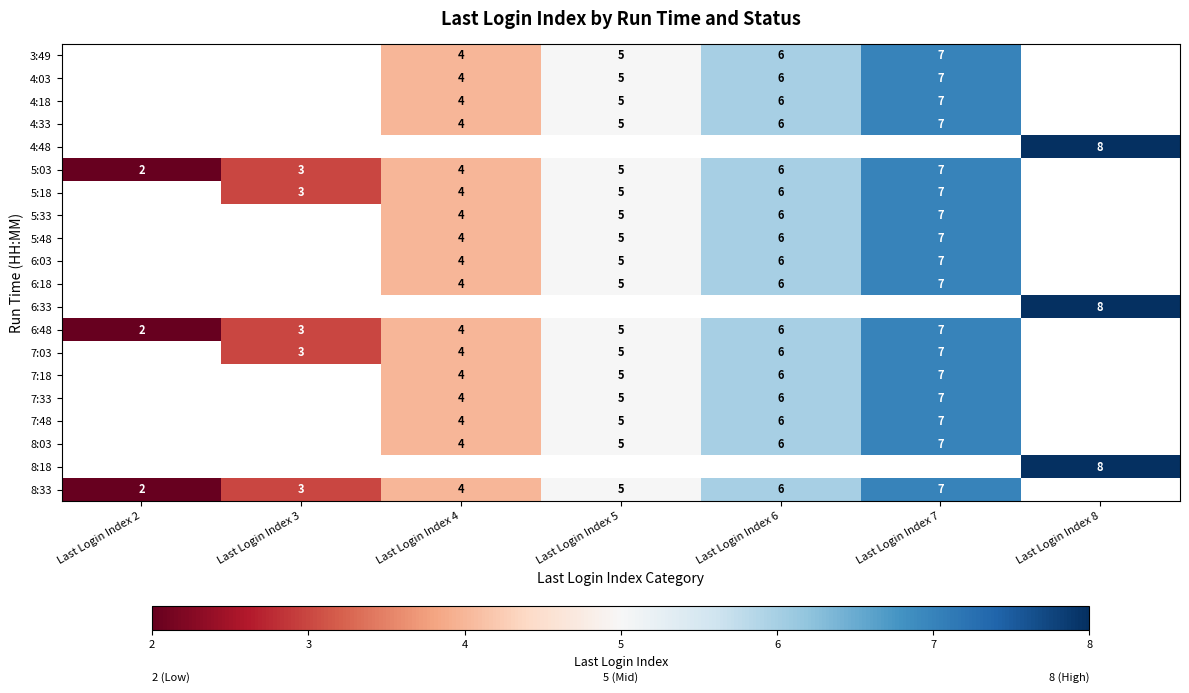

Is it true that 7:33 equals 6 at Last Login Index 6?

True